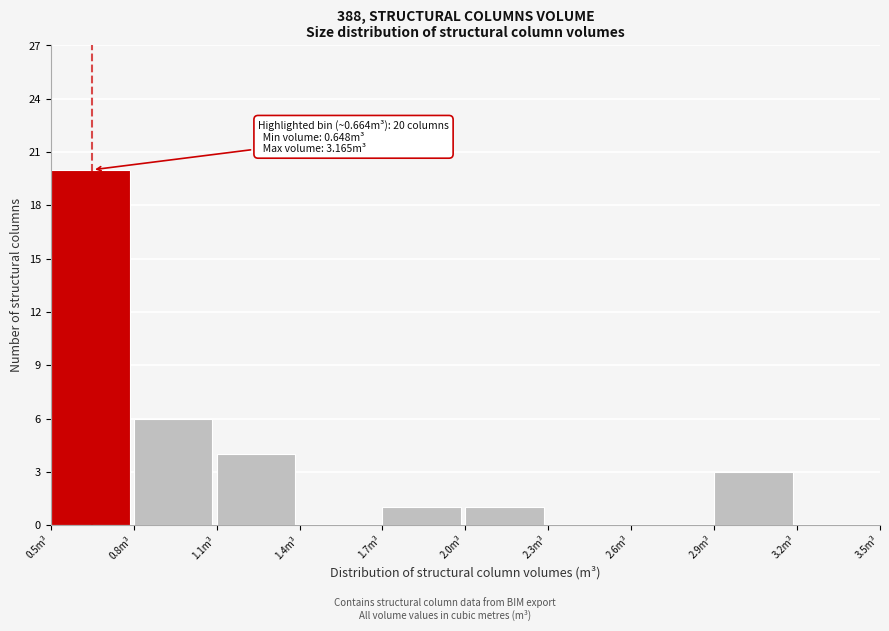

Over which range of the x-axis is the bar tallest?

0.5 to 0.8